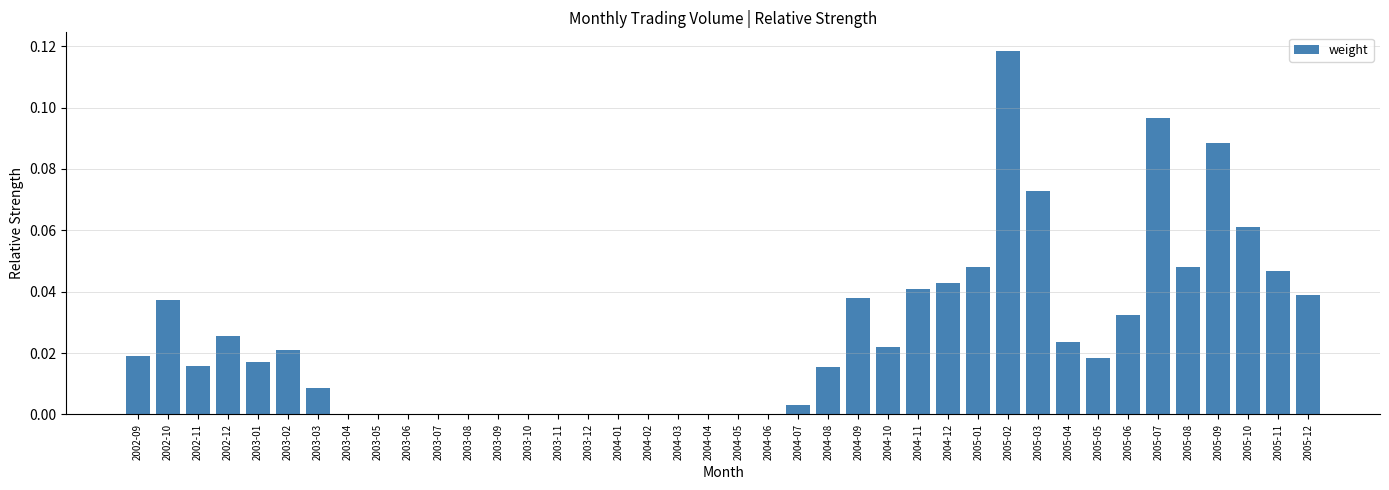

The chart shows a value of 0.1 at 2005-12. True or false?

False